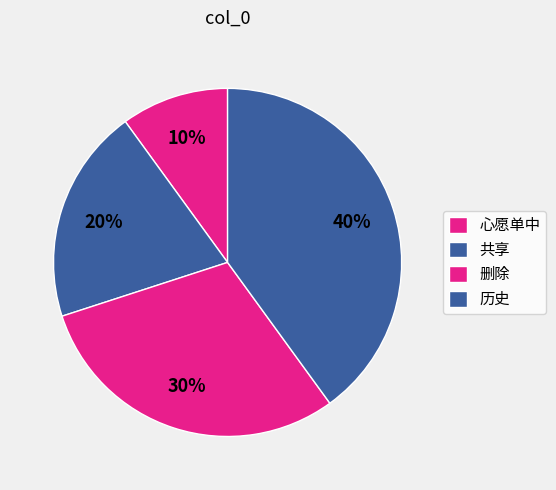

Between 历史 and 共享, which is larger?

历史